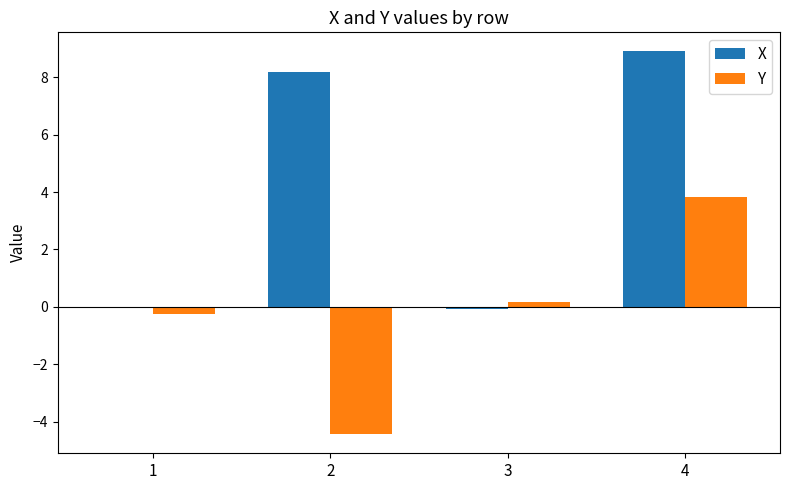

True or false: X has a value of 8.2 at 2.

True